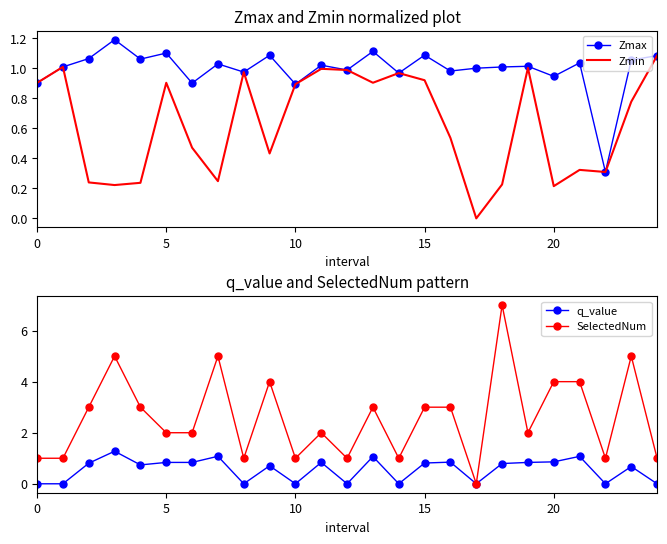

What are all the series names shown in the legend?

Zmax, Zmin, q_value, SelectedNum